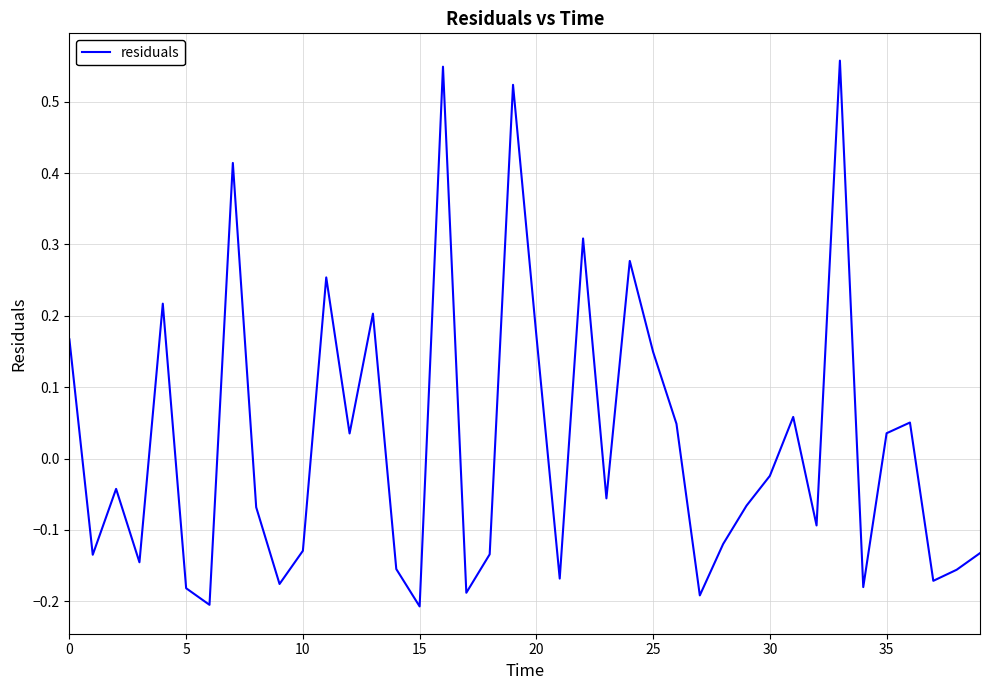

What is the difference between the maximum and minimum values?

0.8